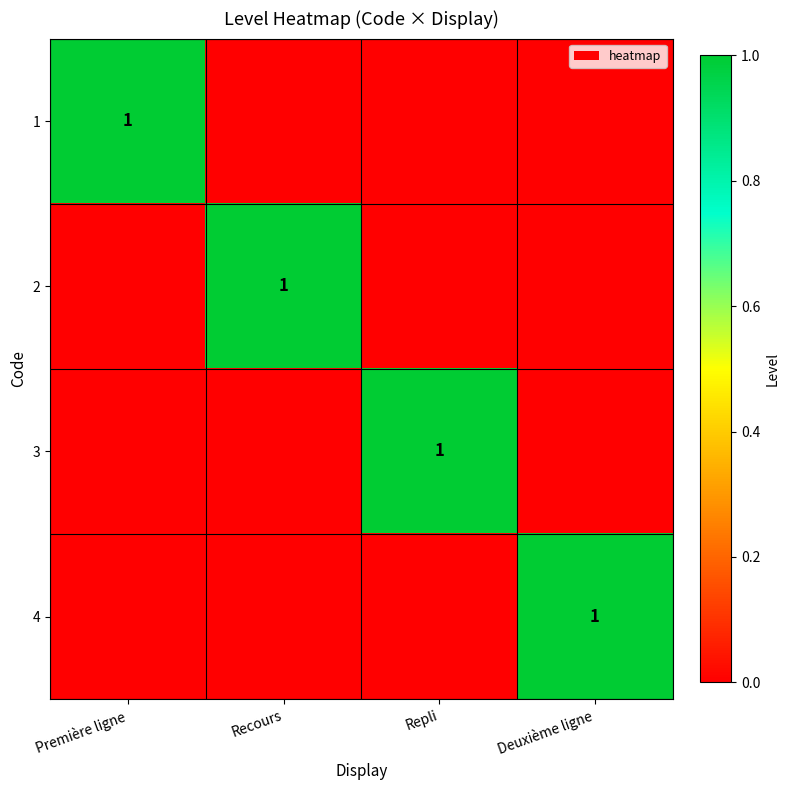

What is the greatest value displayed?

1